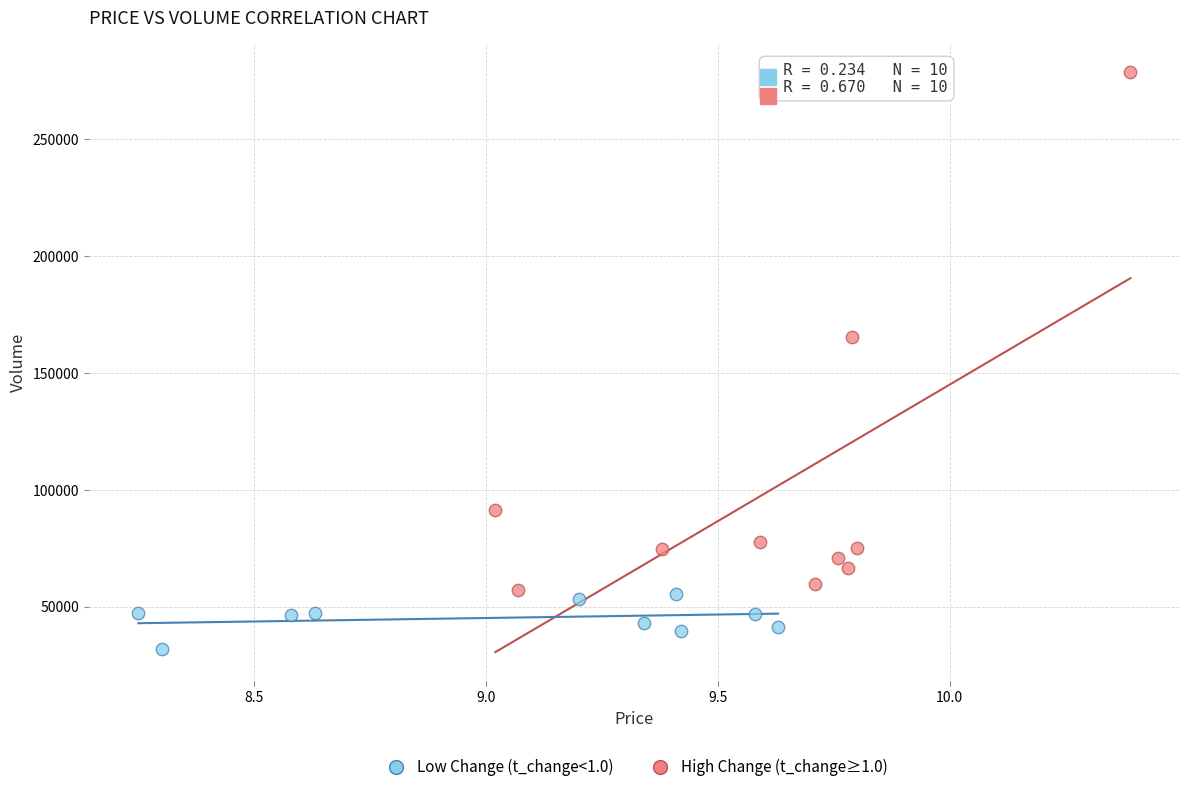

Which series has the largest Y range (max minus min)?

High Change (t_change≥1.0)